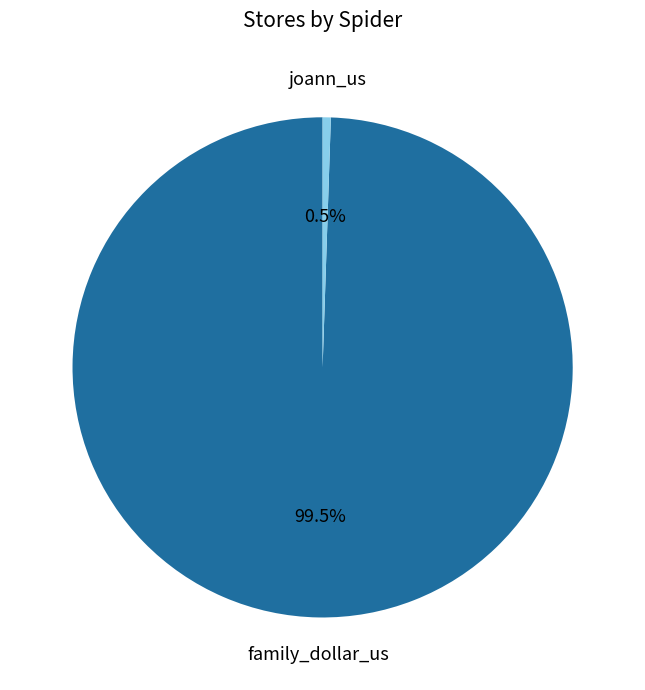

What portion of the pie excludes joann_us?

99.5%